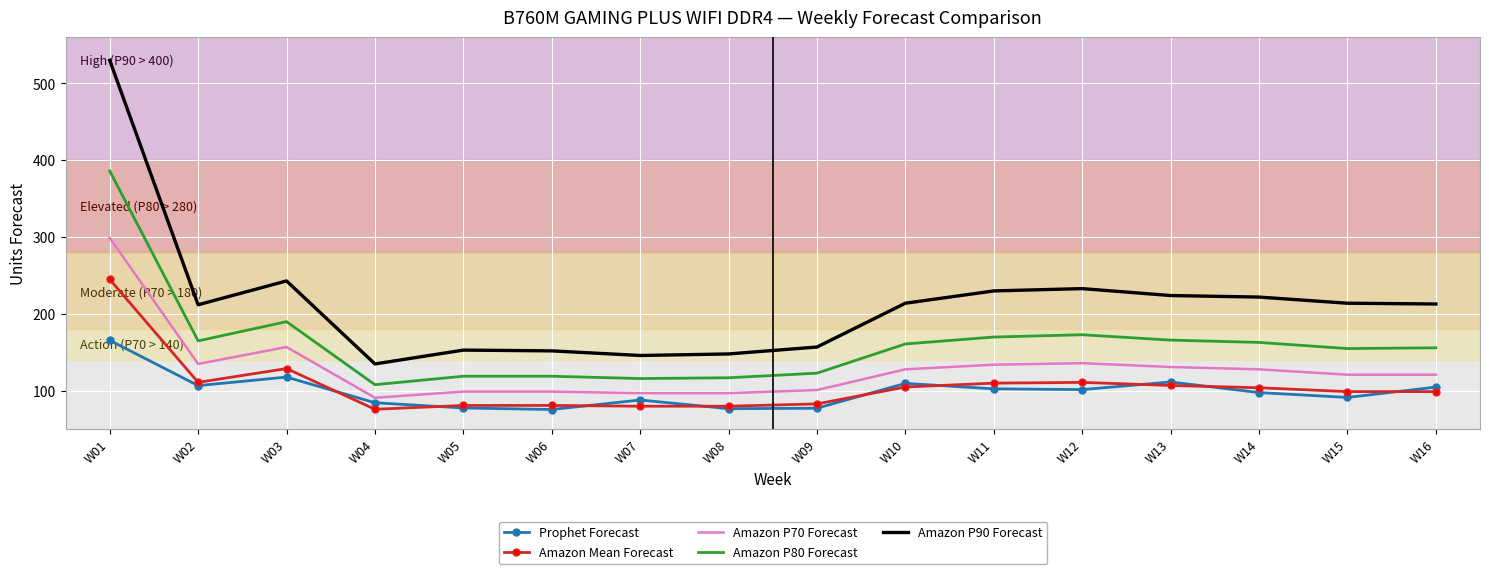

What is the maximum value for Prophet Forecast?

165.7